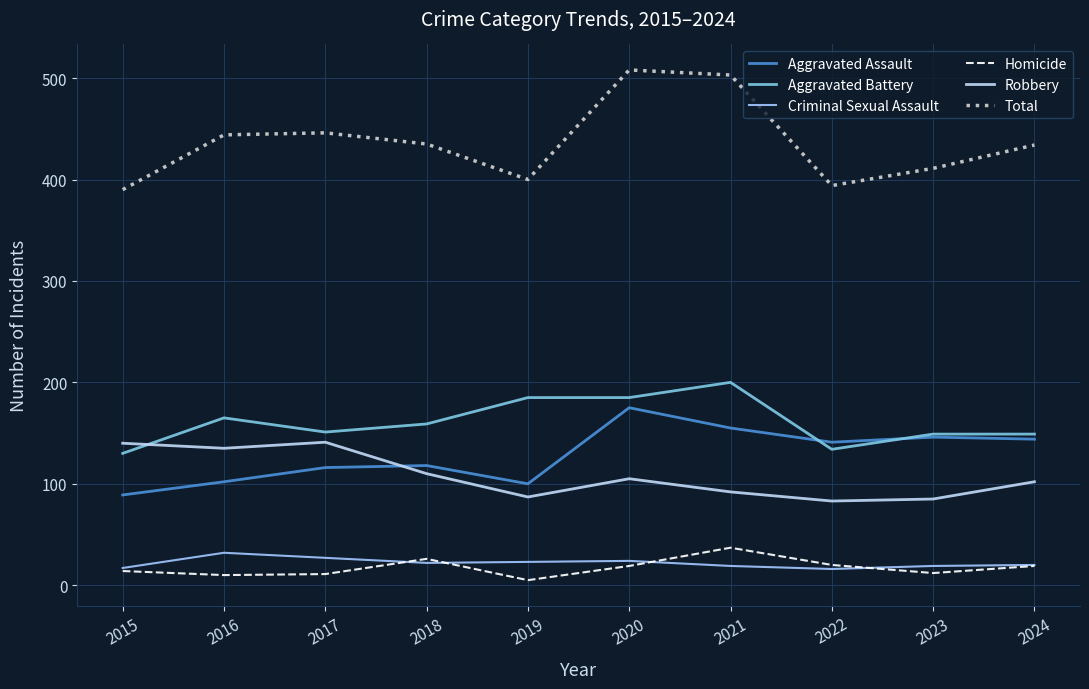

Does the chart have visible grid lines?

Yes